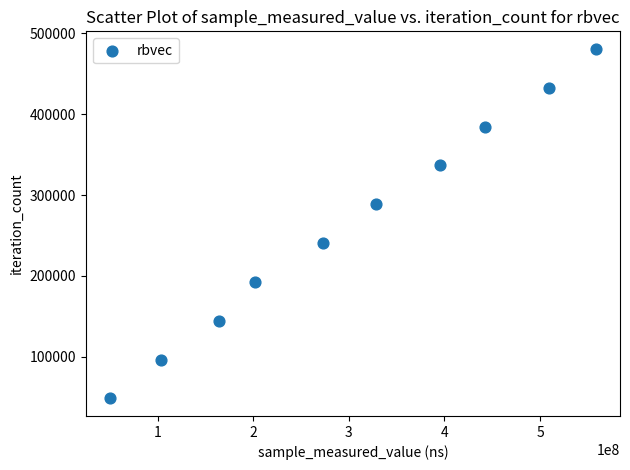

What is the range of Y values (max minus min)?

432891